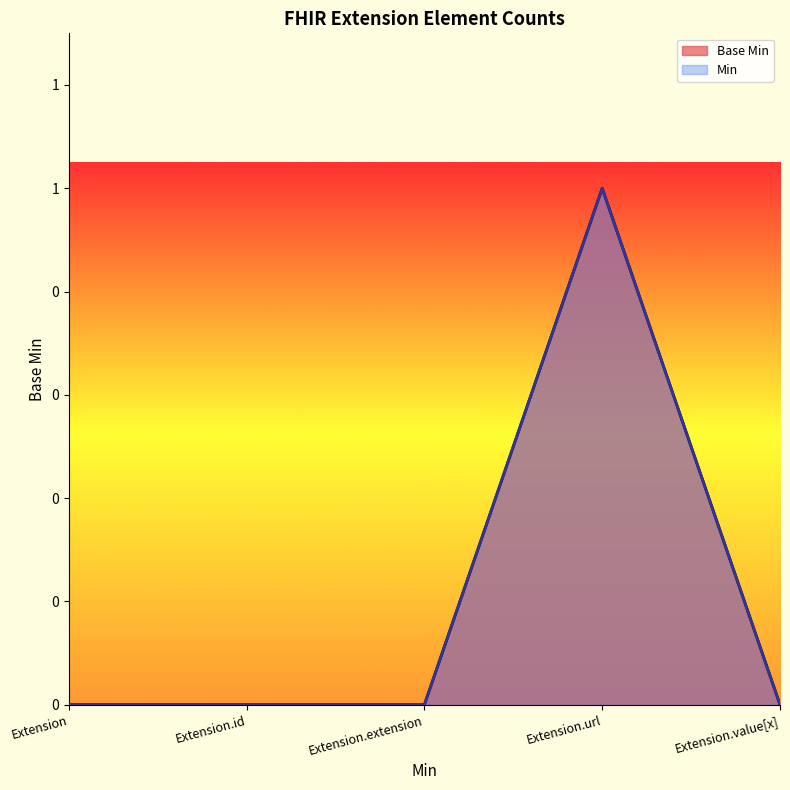

What is the label of the 2nd point from the left?

Extension.id